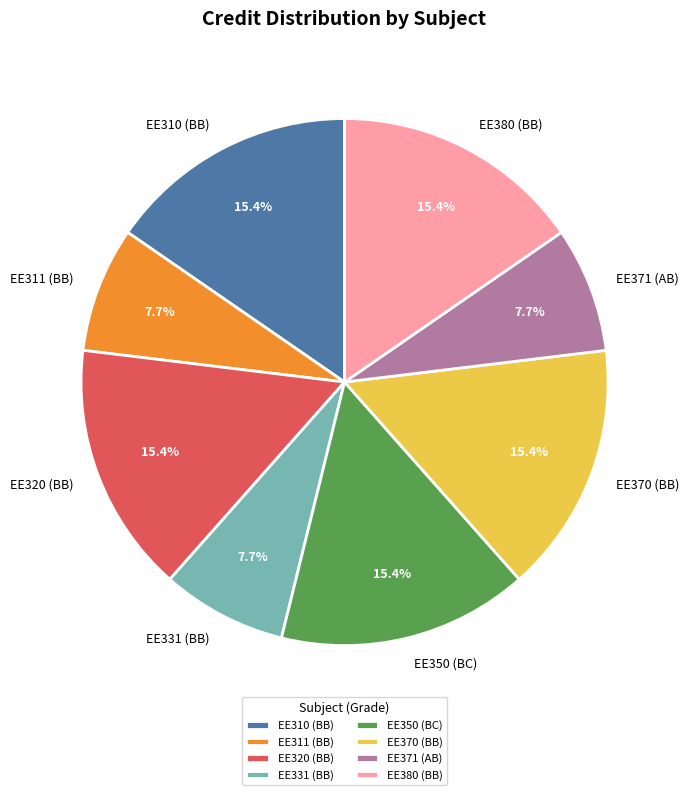

How much of the chart is everything except EE331 (BB)?

92.3%